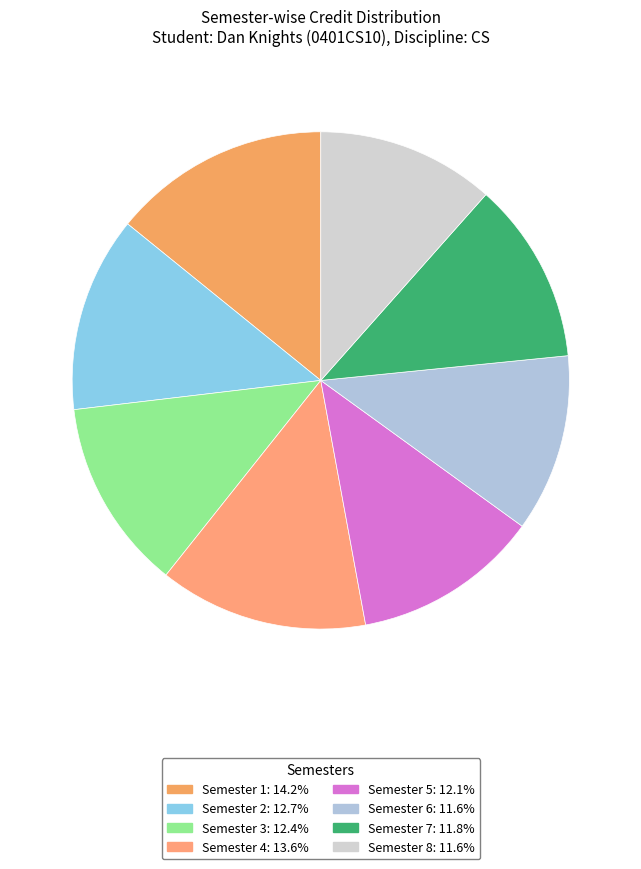

Combined, what portion of the pie is Semester 2 and Semester 4?

26.3%